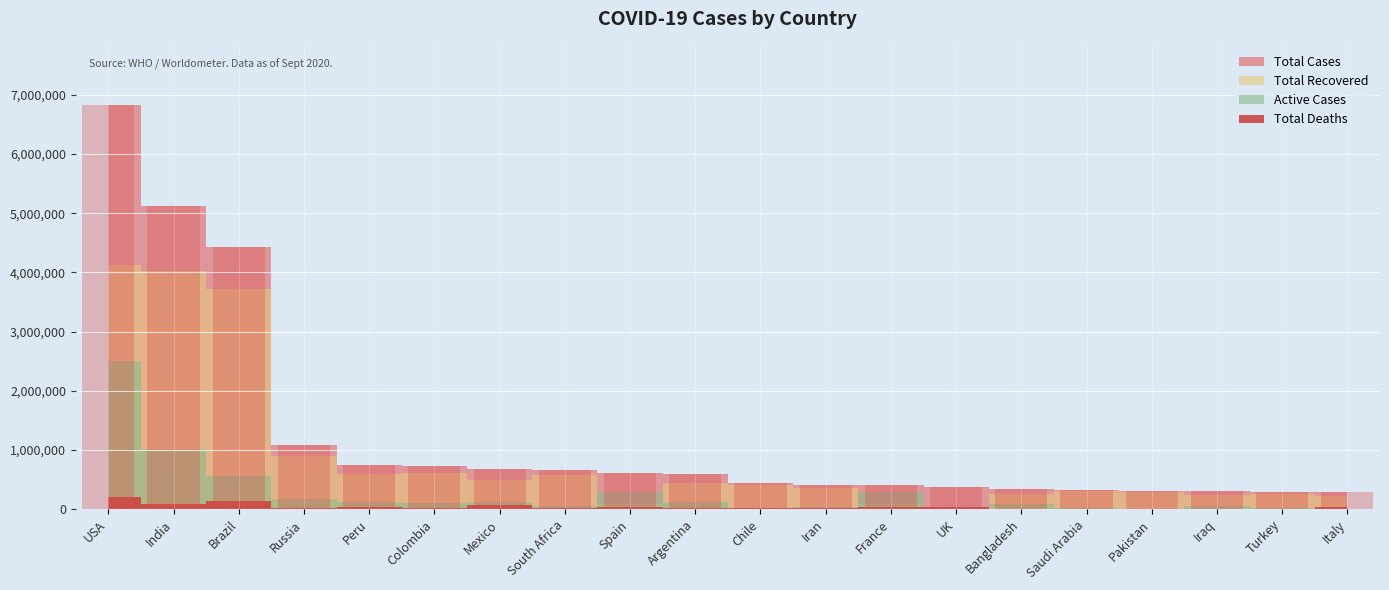

What is the change in value from South Africa to Pakistan?

-349810